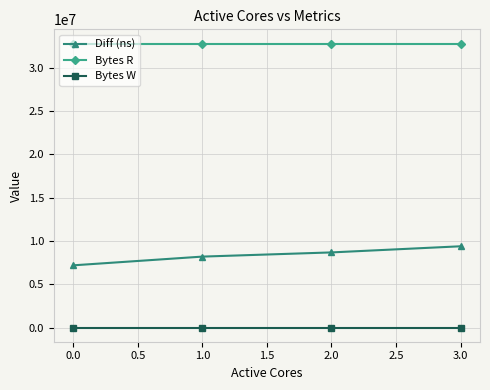

True or false: Diff (ns) has a value of 12260720 at 0.0.

False